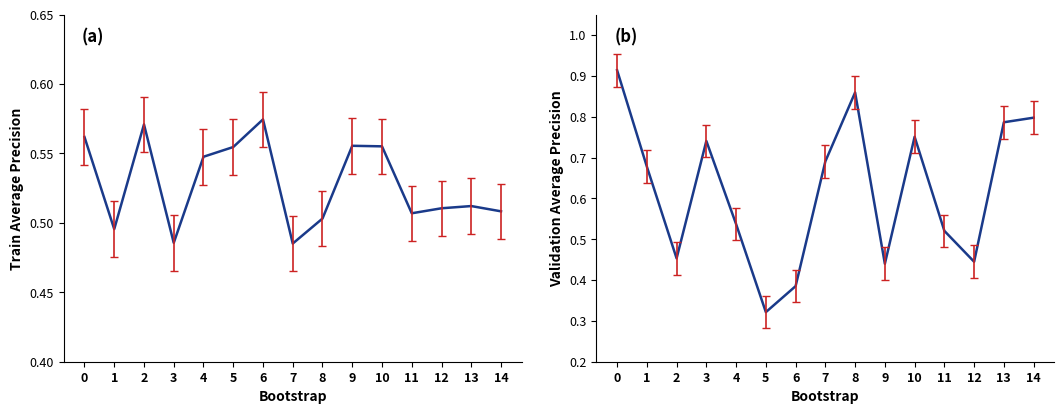

Which series ends up on top after the final intersection of validation_average_precision and train_average_precision?

validation_average_precision